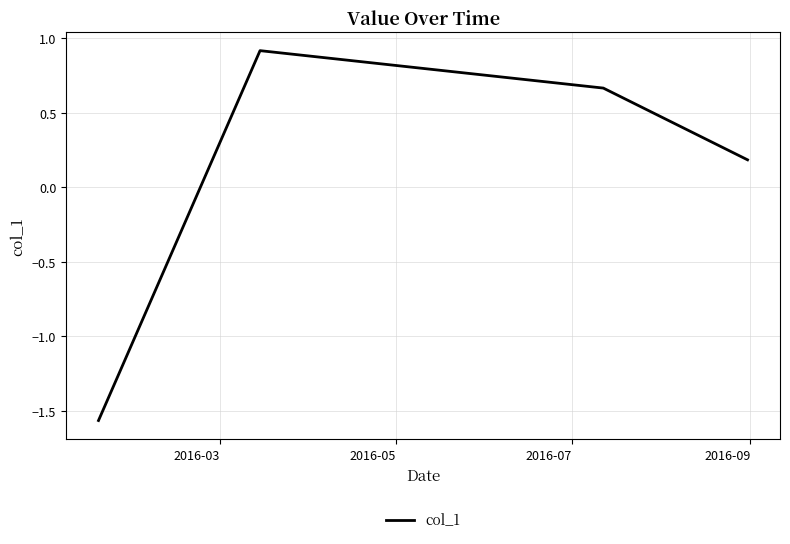

How many negative values are there?

1